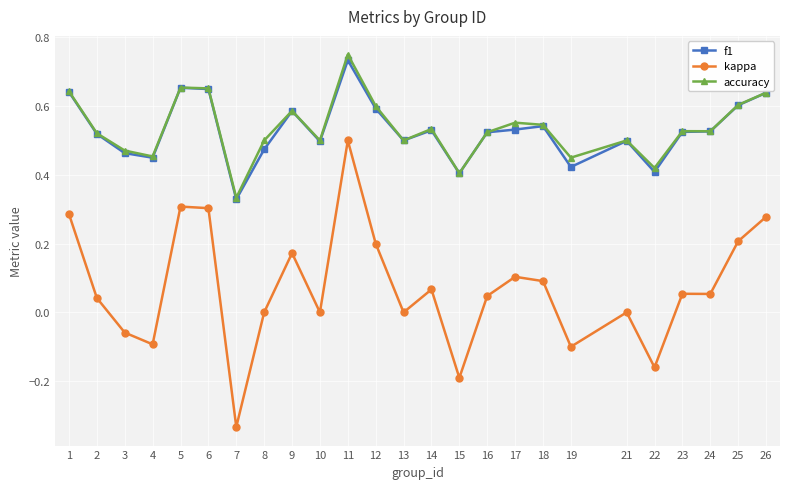

The f1 series shows 0.6 at 1. True or false?

True